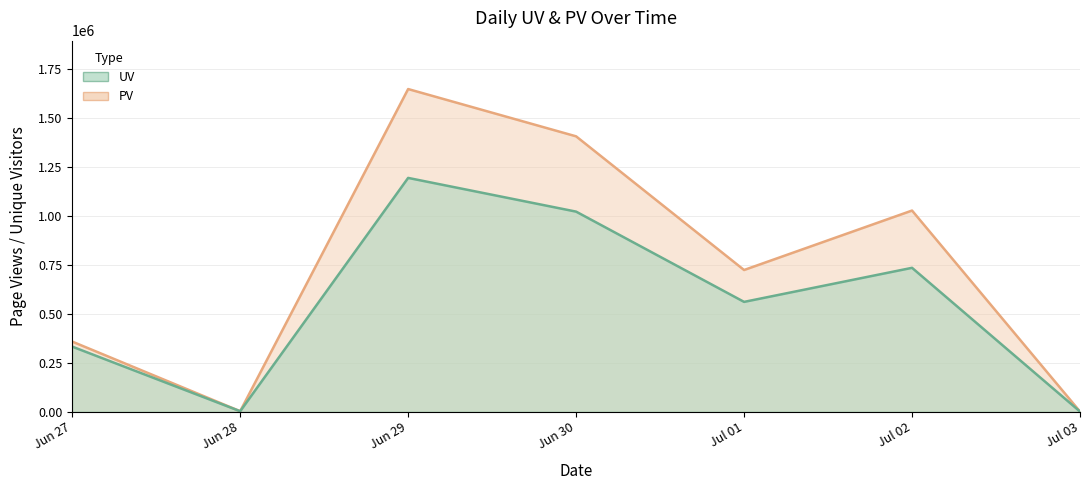

At how many categories does at least one series exceed 342403?

5